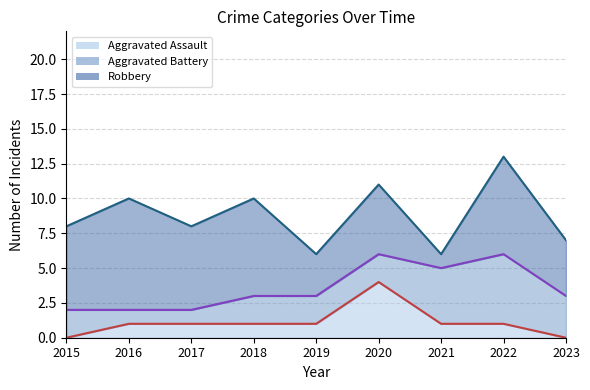

What is the difference between the second highest and minimum values in the Aggravated Assault series?

1